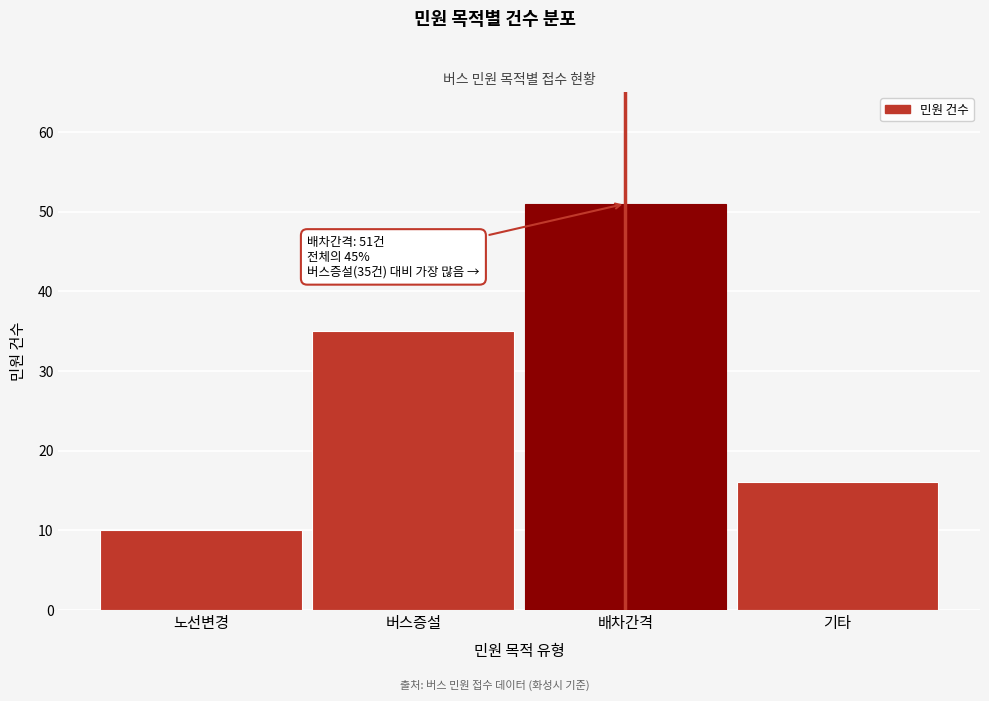

Reading left to right, what are all the values shown in this chart?

10	35	51	16